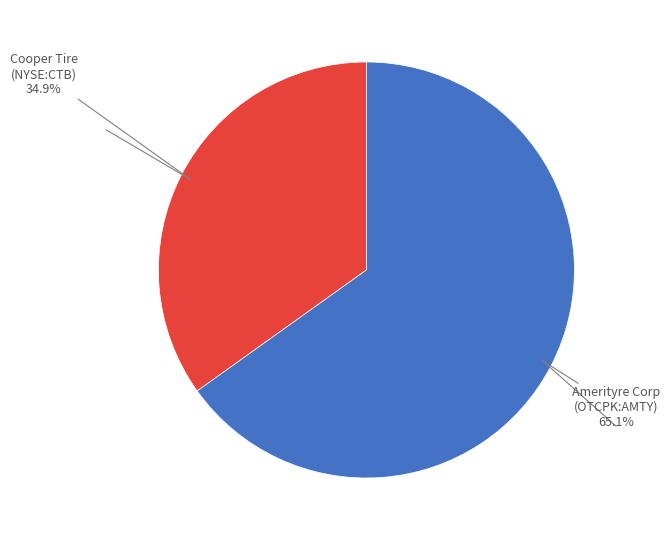

Is there a majority slice in this chart?

Yes